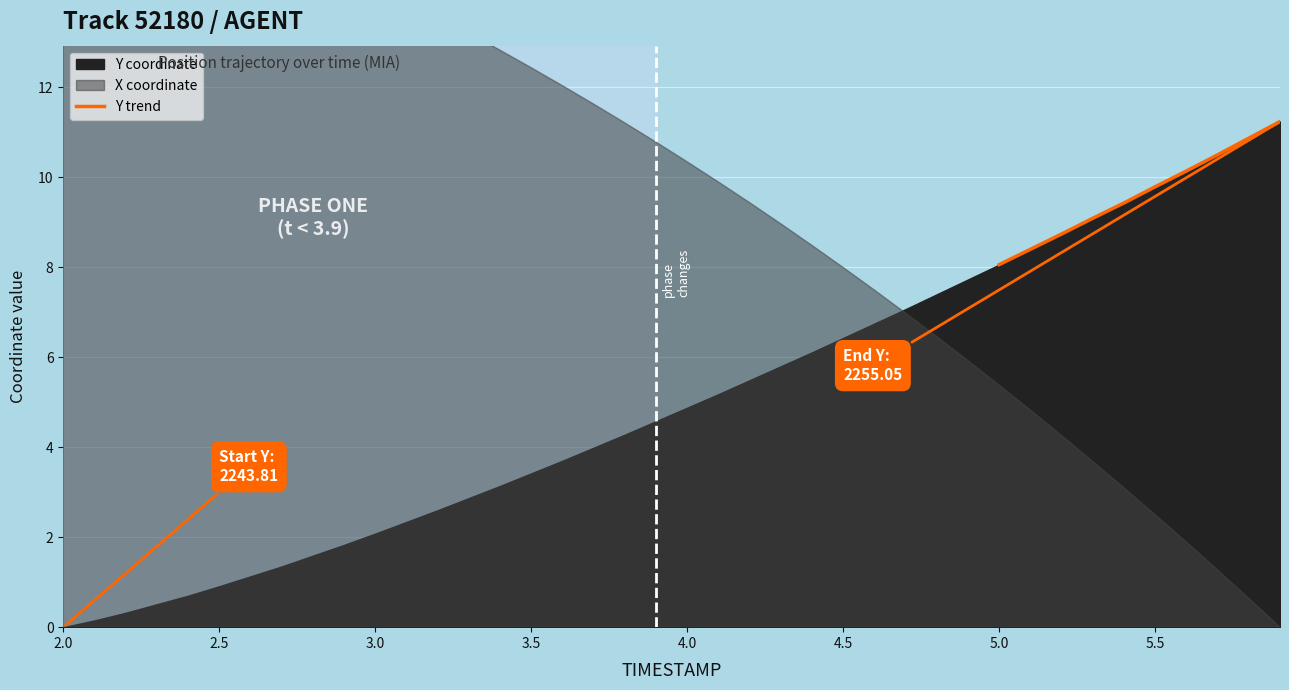

How many data points are less than 9?

3